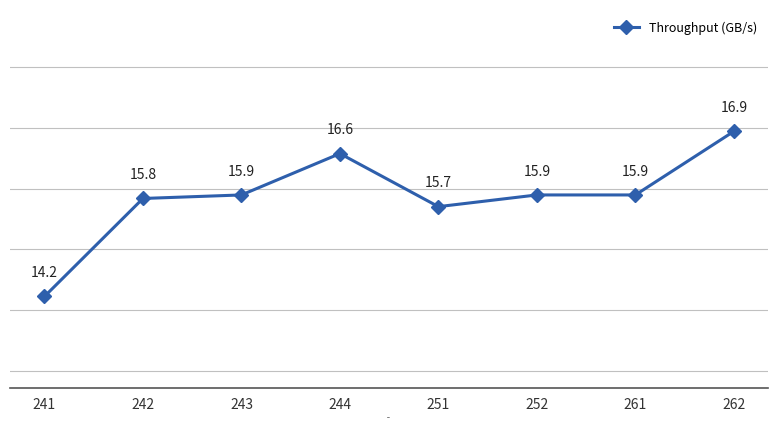

Which has a higher value, 252 or 251?

252